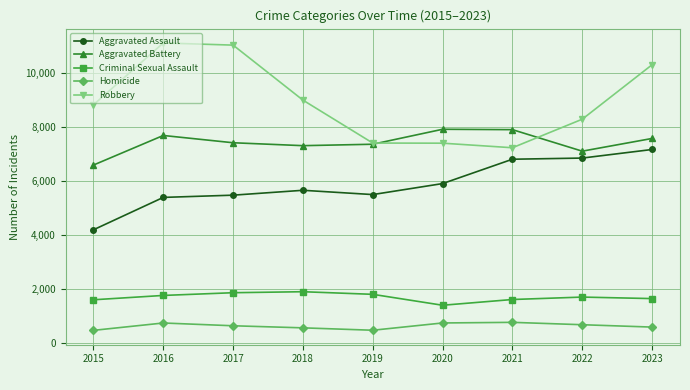

What is the maximum value shown in the chart?

11129